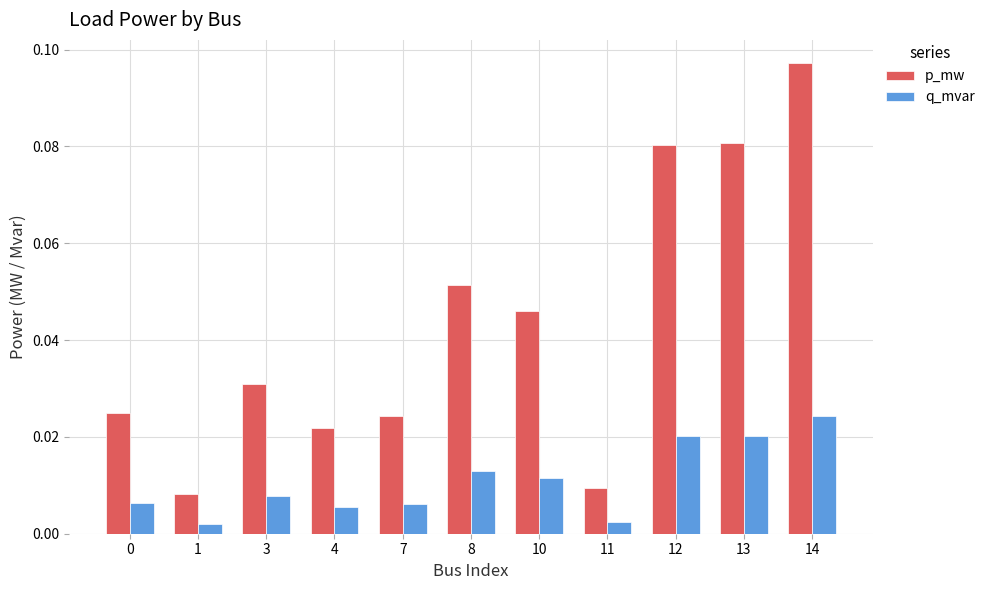

Between 3 and 4, which series saw the biggest shift?

p_mw